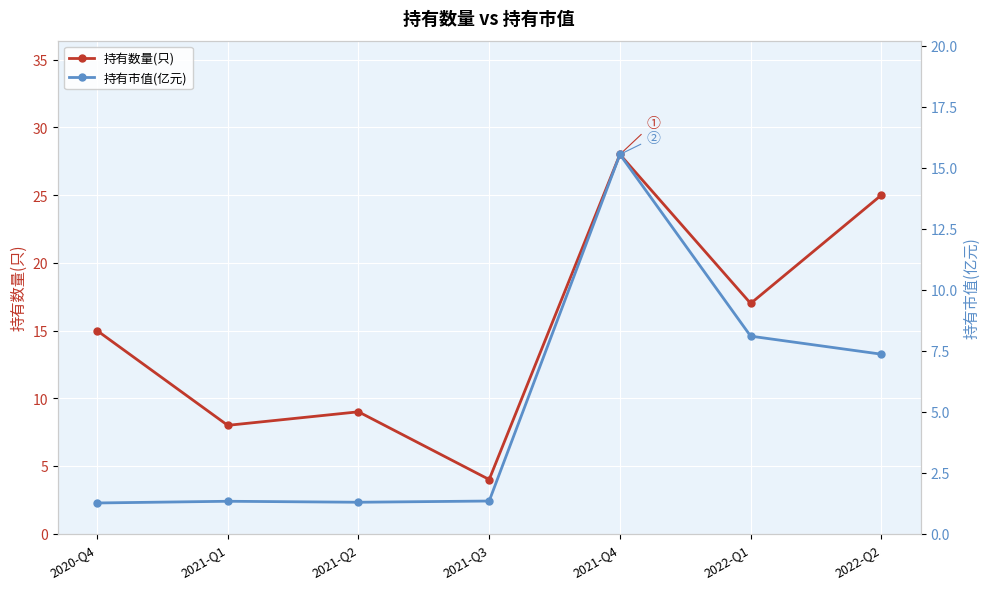

What position from the right is 2021-Q4?

3